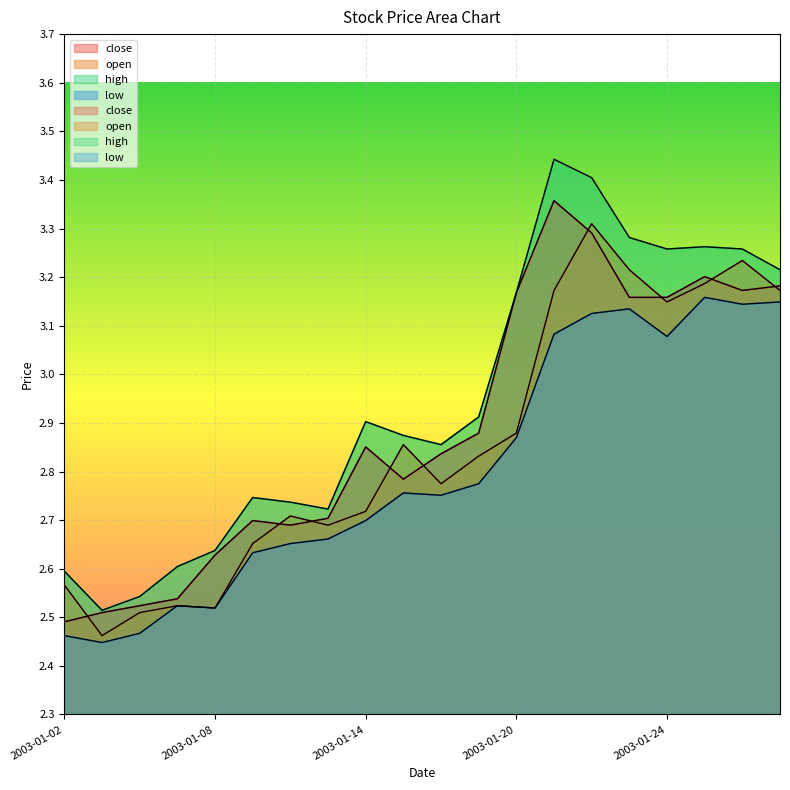

Which series has the largest total across all categories?

high